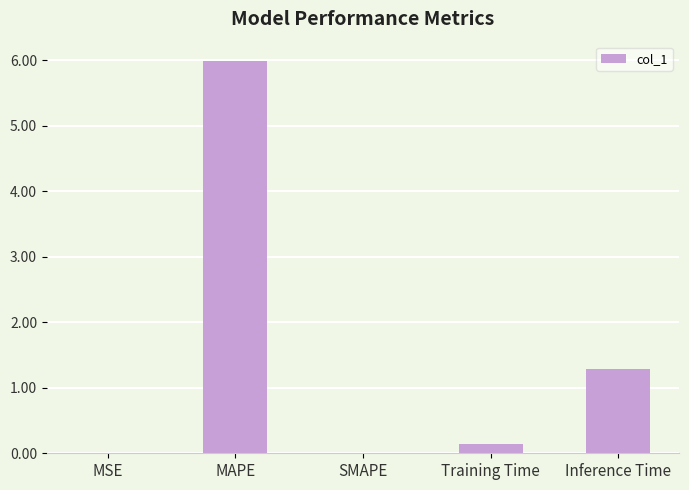

Is it true that the value at MAPE is 6.0?

True